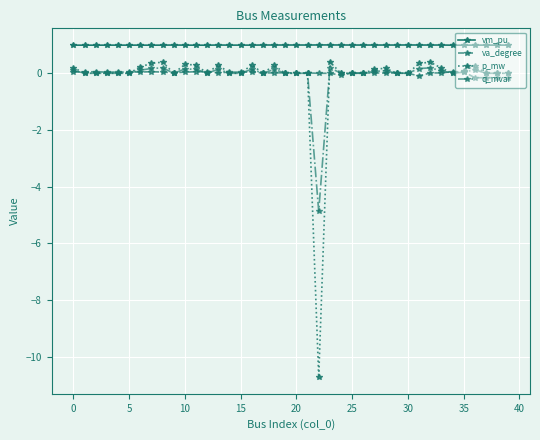

True or false: p_mw and vm_pu cross at least once.

False